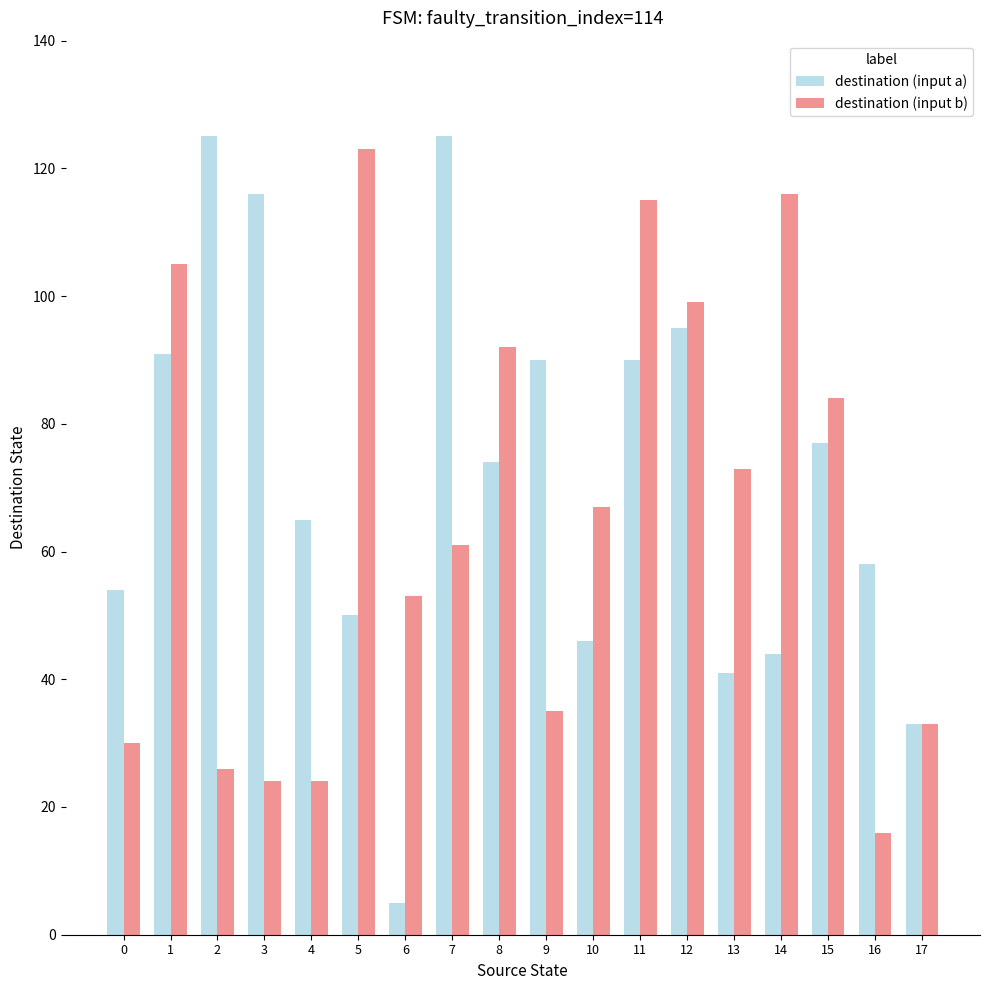

Rank the series at 8 from highest to lowest value.

destination (input b), destination (input a)